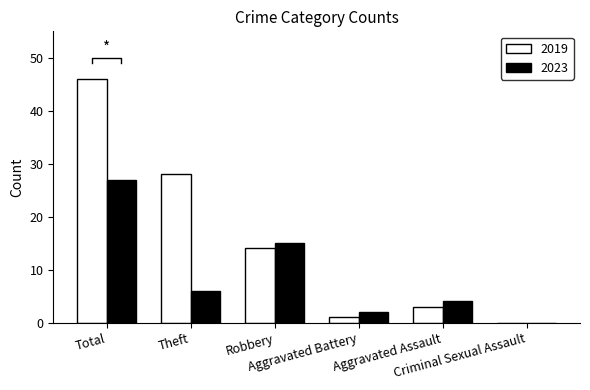

What is the maximum value for 2019?

46